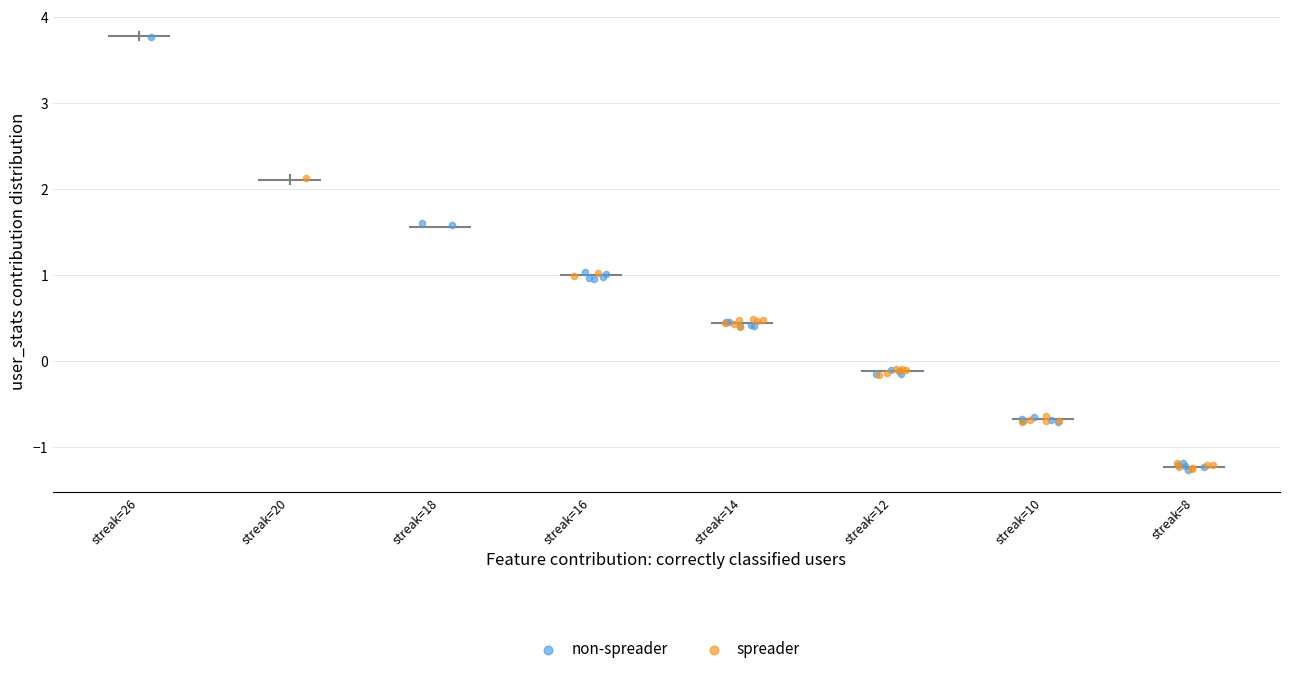

Which series has the largest Y range (max minus min)?

non-spreader